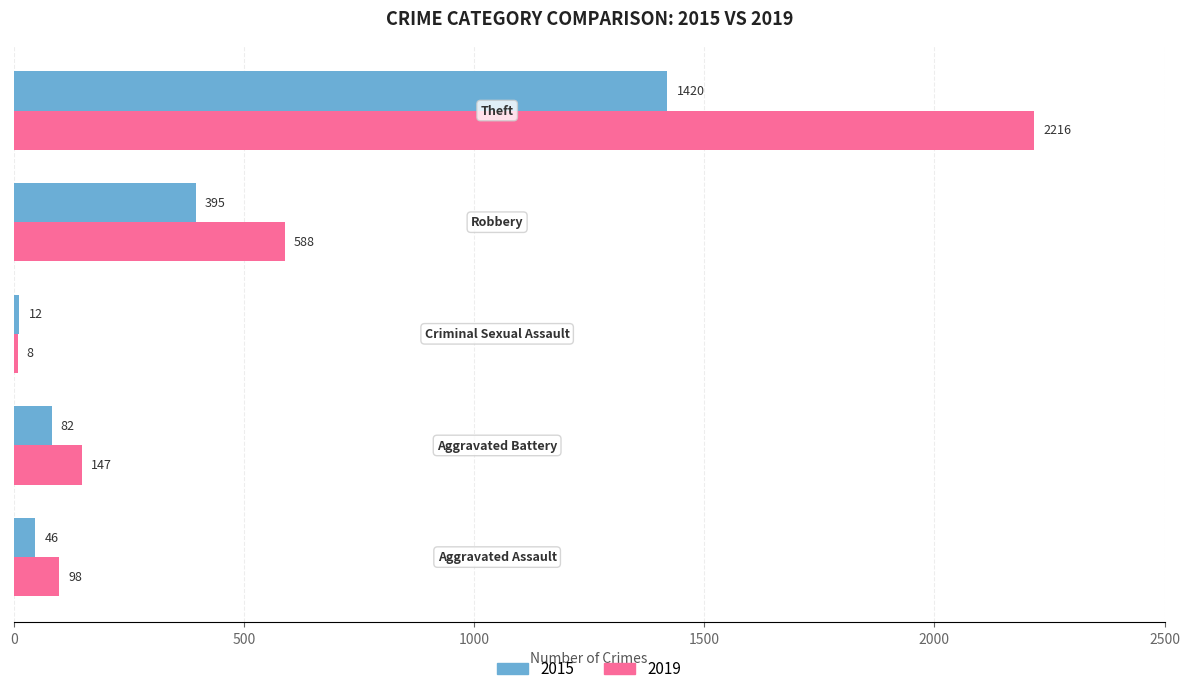

What is the minimum value for 2015?

12